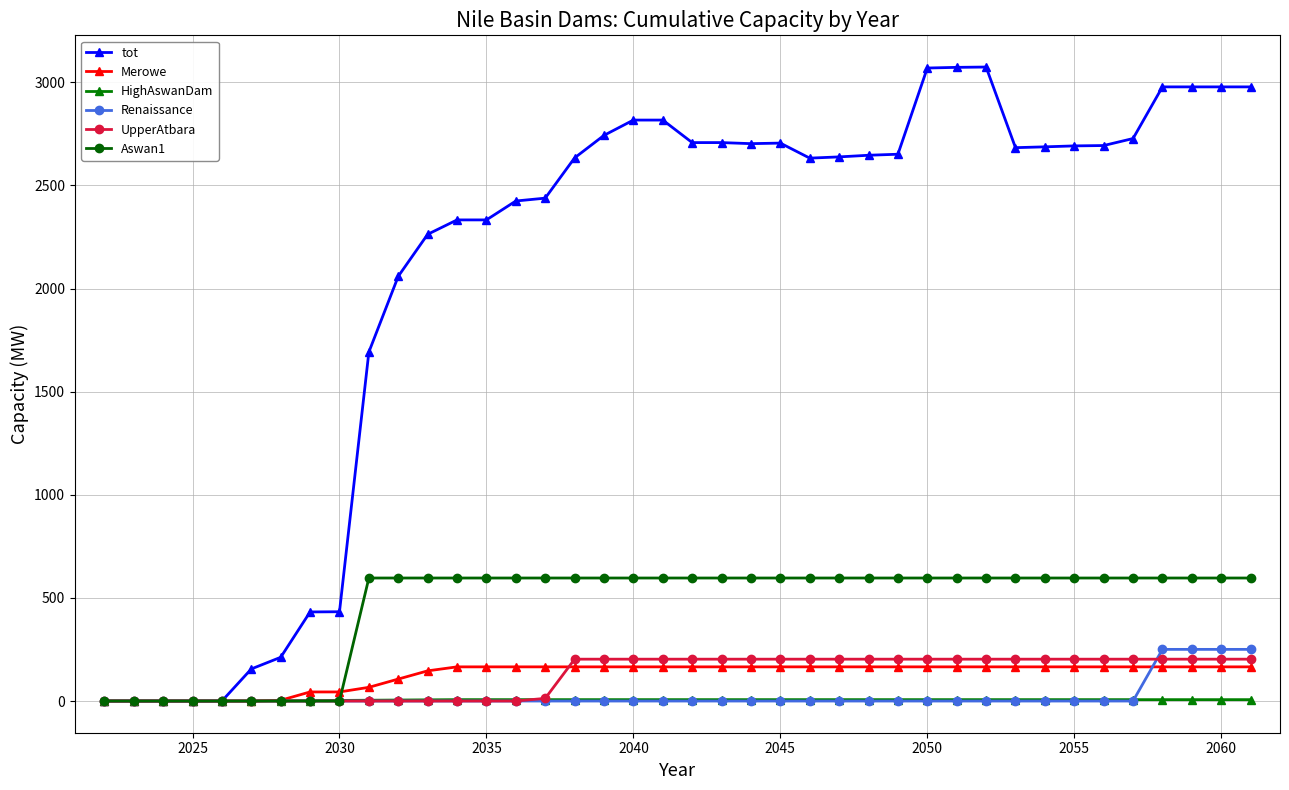

What is the value of the tot point at the 14th from the left?

2332.7